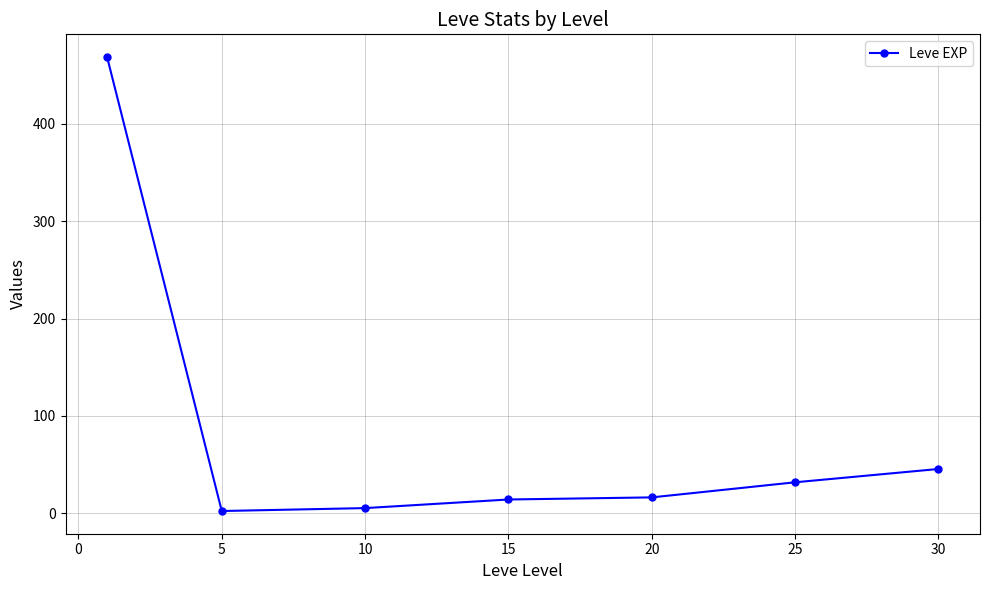

What is the greatest value displayed?

468.5